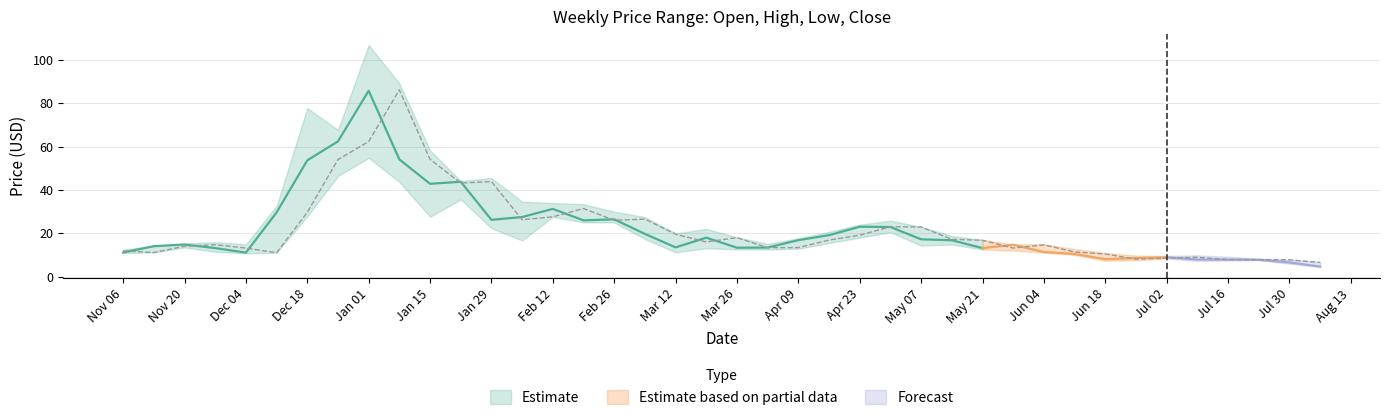

What is the minimum value for Low?

4.4